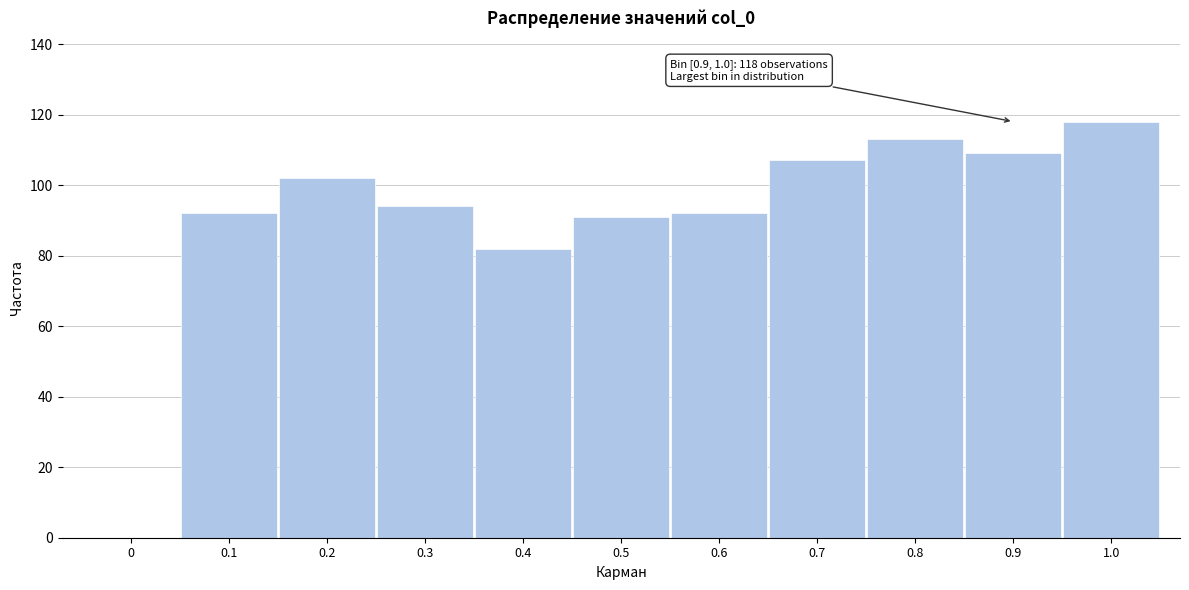

Reading left to right, extract all data points from this chart.

0=0	0.1=92	0.2=102	0.3=94	0.4=82	0.5=91	0.6=92	0.7=107	0.8=113	0.9=109	1.0=118